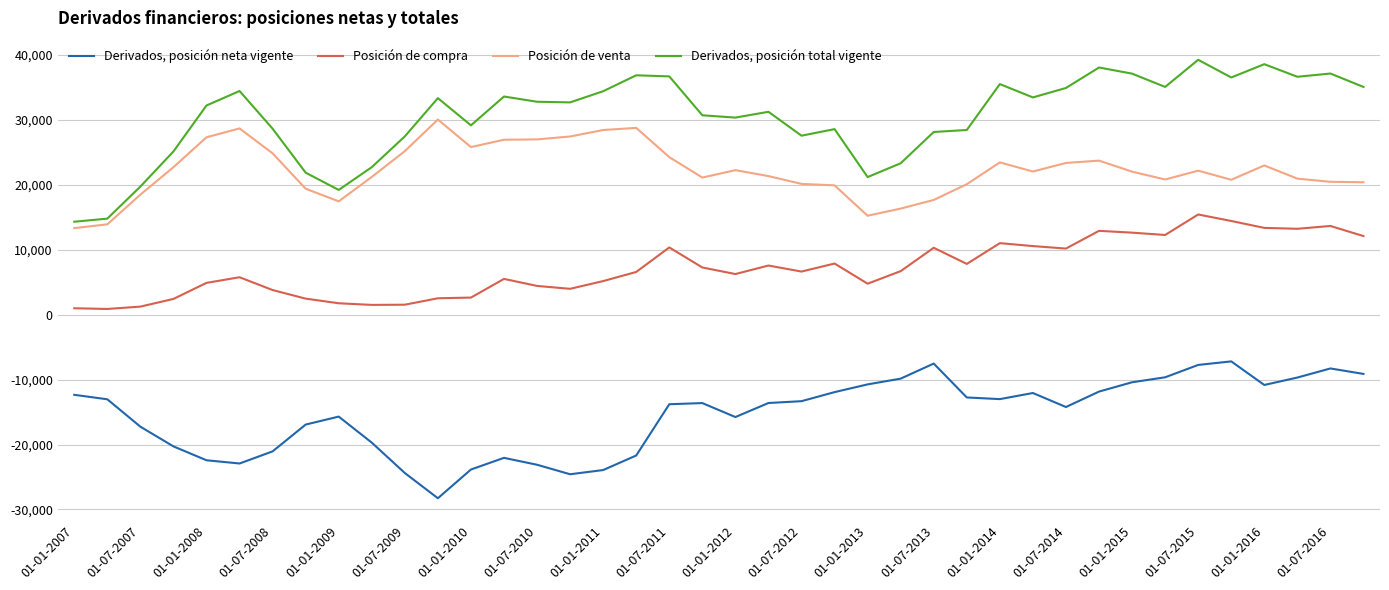

How many lines are shown in the chart?

4